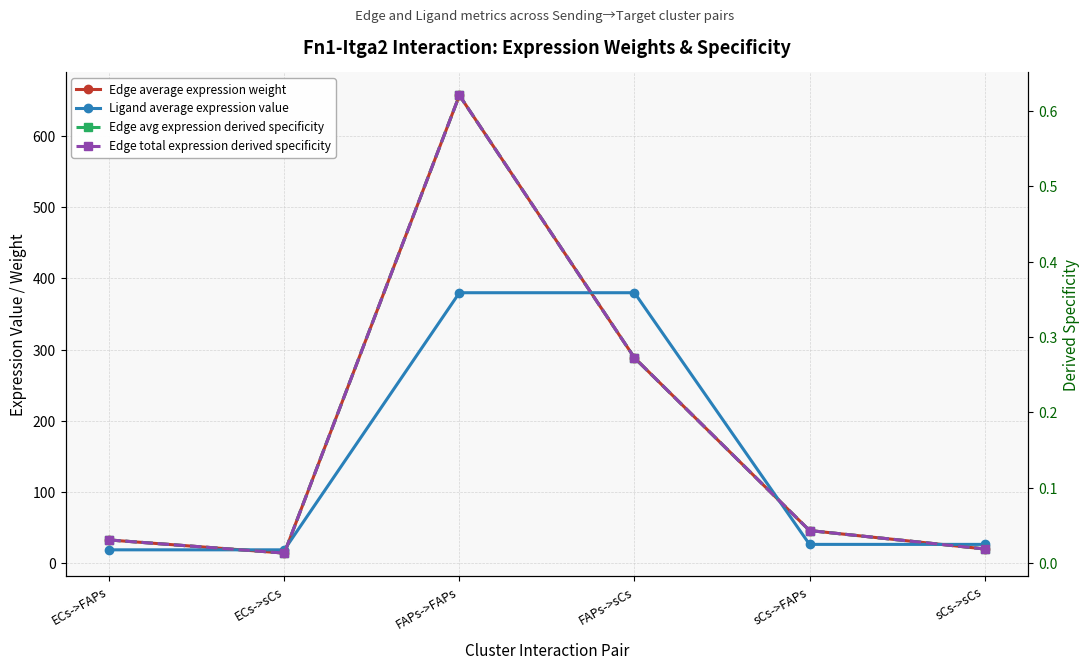

Where is the first local minimum for Edge avg expression derived specificity?

ECs->sCs